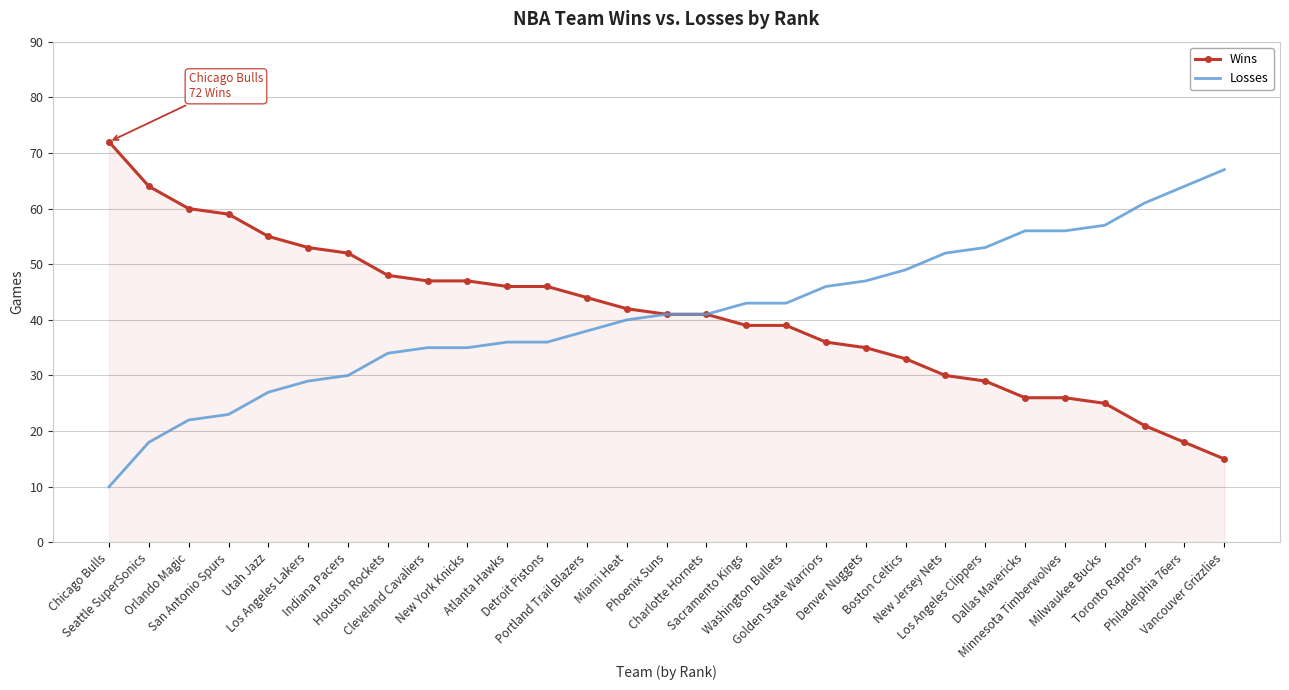

What is the greatest value displayed?

72